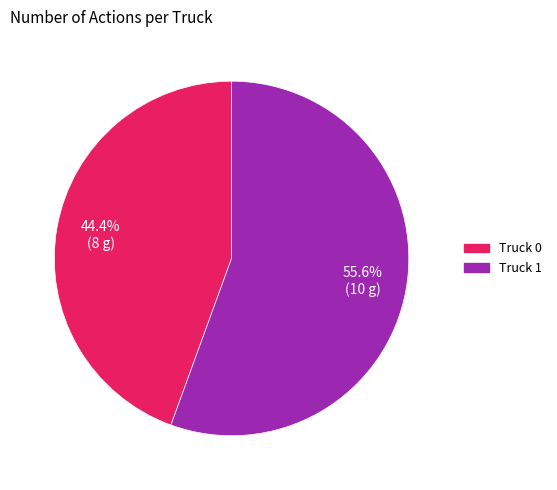

Does any single category account for the majority?

Yes